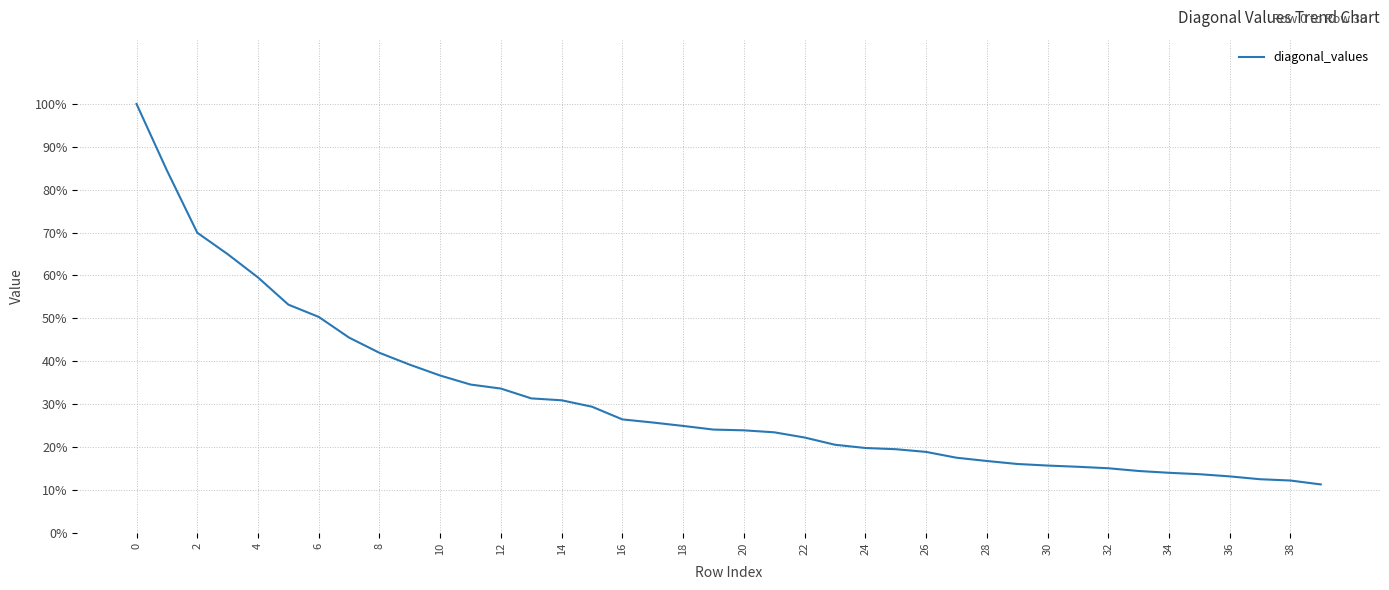

What is the difference between the maximum and minimum values?

88.7